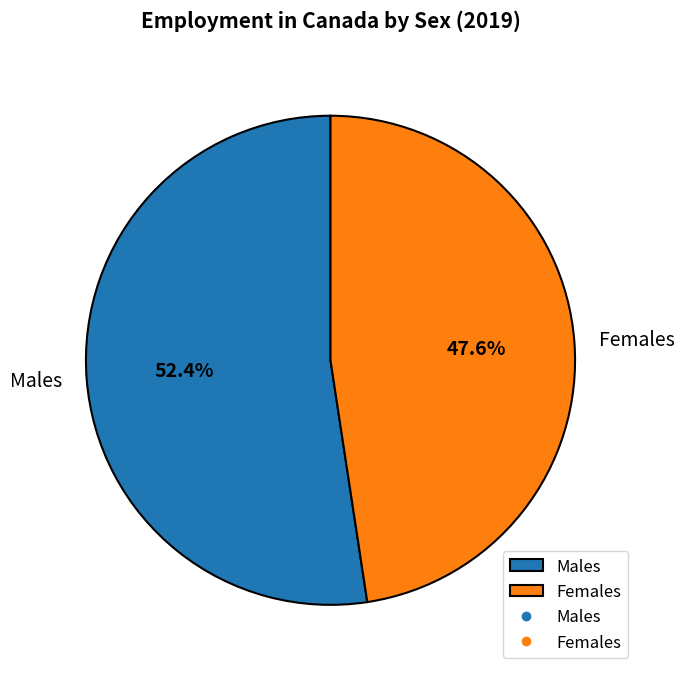

To the nearest percent, what percentage of the pie is Females?

48%